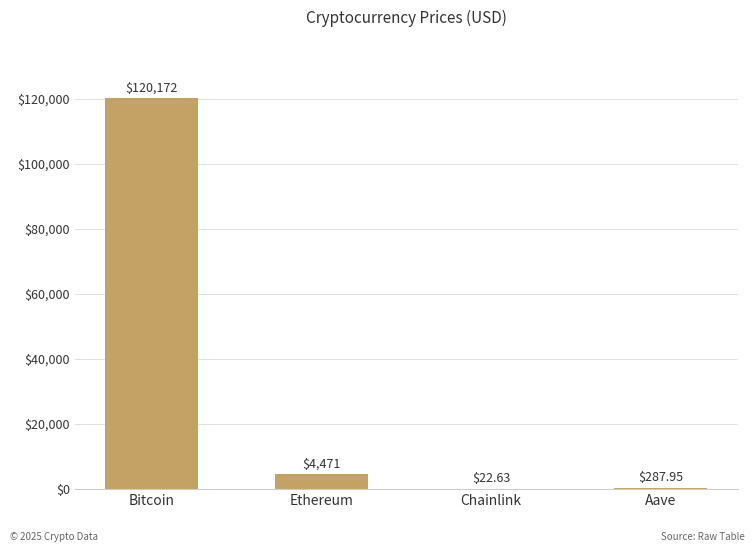

What is the greatest value displayed?

120172.0